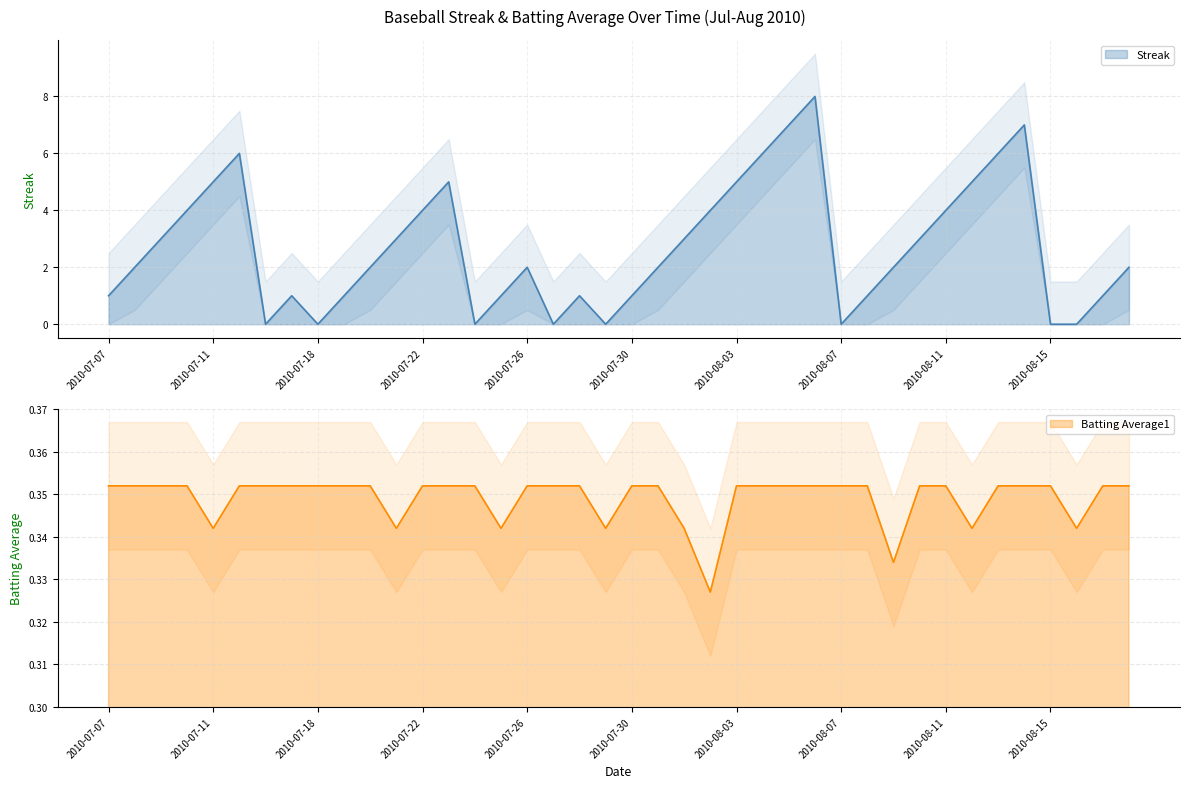

At which category does the chart reach its peak across all series?

2010-08-06